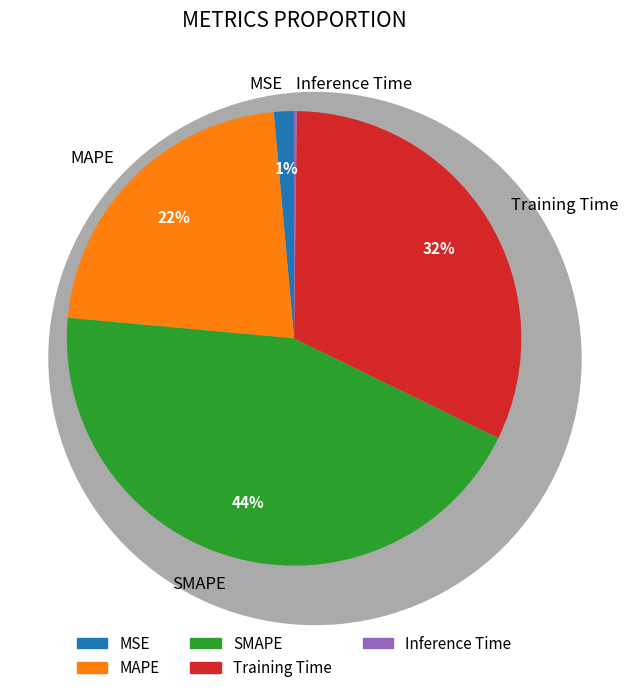

To the nearest percent, what portion does MAPE represent?

22%